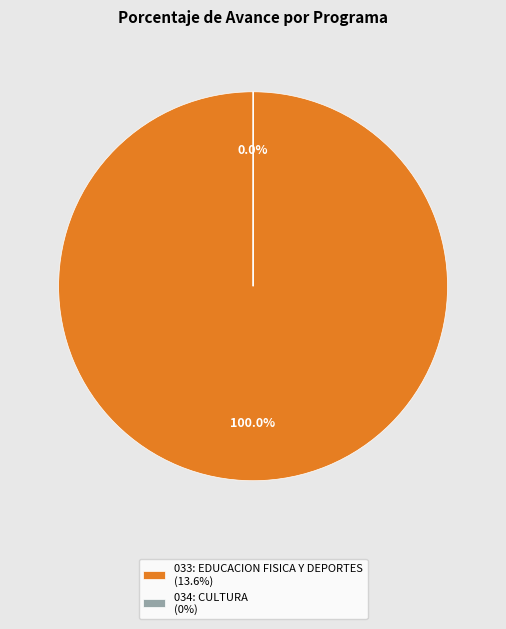

True or false: 033: EDUCACION FISICA Y DEPORTES accounts for 100% of the total.

True